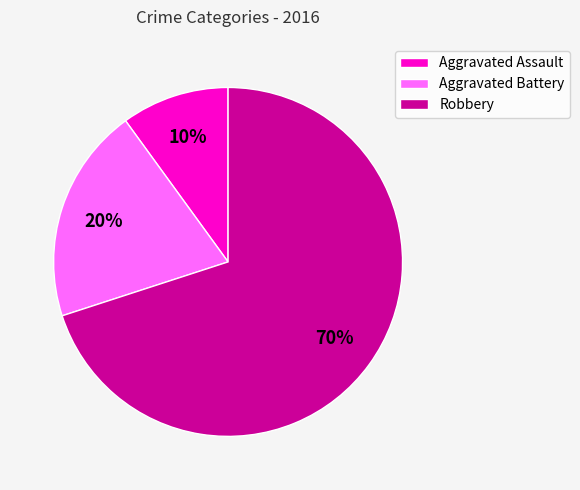

How many segments does this pie chart have?

3